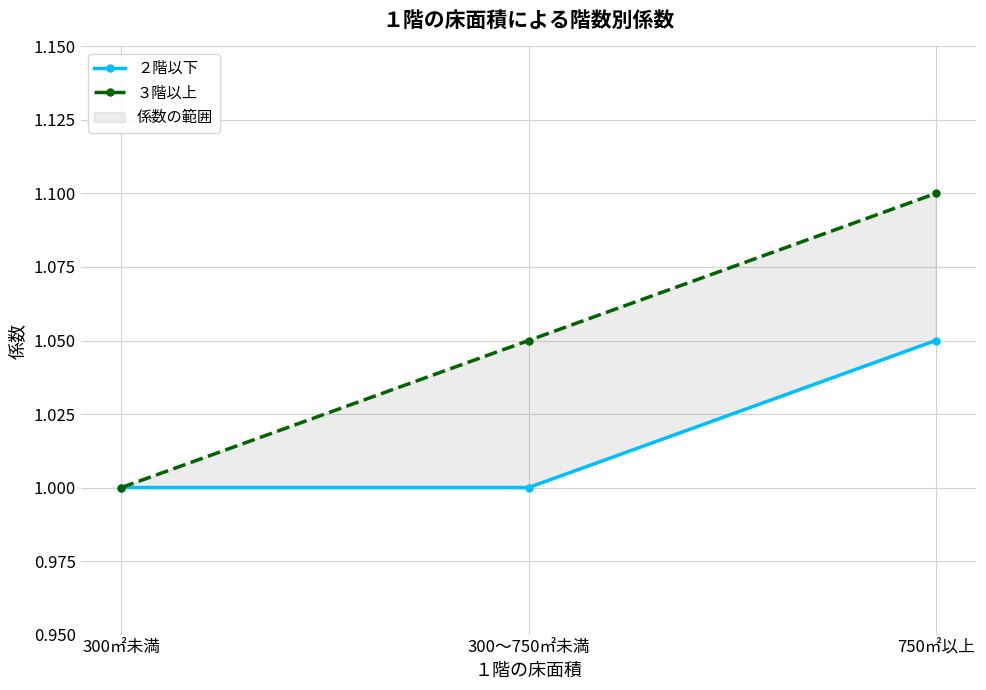

Between 300～750㎡未満 and 750㎡以上, which is larger?

750㎡以上